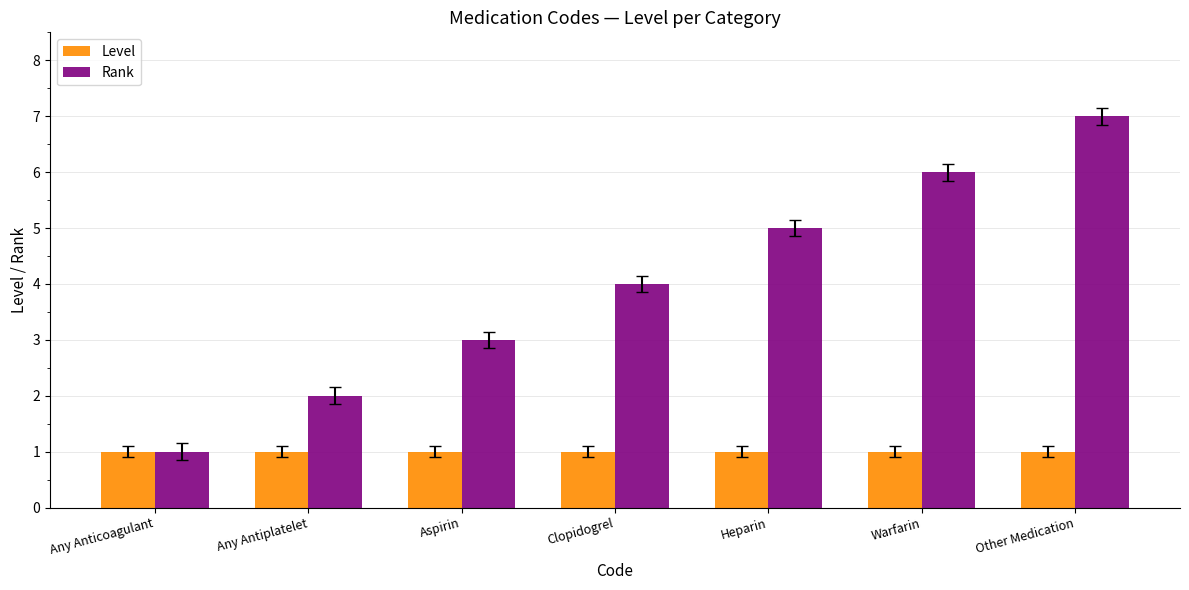

Which series has the largest total across all categories?

Rank